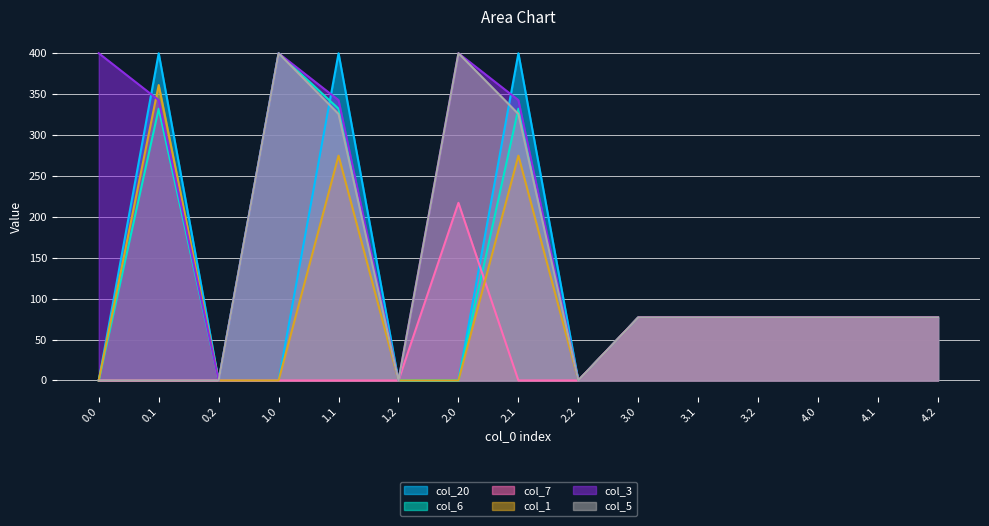

Reading left to right, list all the values displayed in this chart.

col_20: 0.0	400.0	0.0	0.0	400.0	0.0	0.0	400.0	0.0	77.0	77.0	77.0	77.0	77.0	77.0
col_6: 0.0	332.2	0.0	400.0	332.2	0.0	0.0	332.2	0.0	77.0	77.0	77.0	77.0	77.0	77.0
col_7: 0.0	0.0	0.0	0.0	0.0	0.0	217.1	0.0	0.0	77.0	77.0	77.0	77.0	77.0	77.0
col_1: 0.0	361.1	0.0	0.0	274.8	0.0	0.0	274.8	0.0	77.0	77.0	77.0	77.0	77.0	77.0
col_3: 400.0	342.7	0.0	400.0	342.7	0.0	400.0	342.7	0.0	77.0	77.0	77.0	77.0	77.0	77.0
col_5: 0.0	0.0	0.0	400.0	325.7	0.0	400.0	325.7	0.0	77.0	77.0	77.0	77.0	77.0	77.0